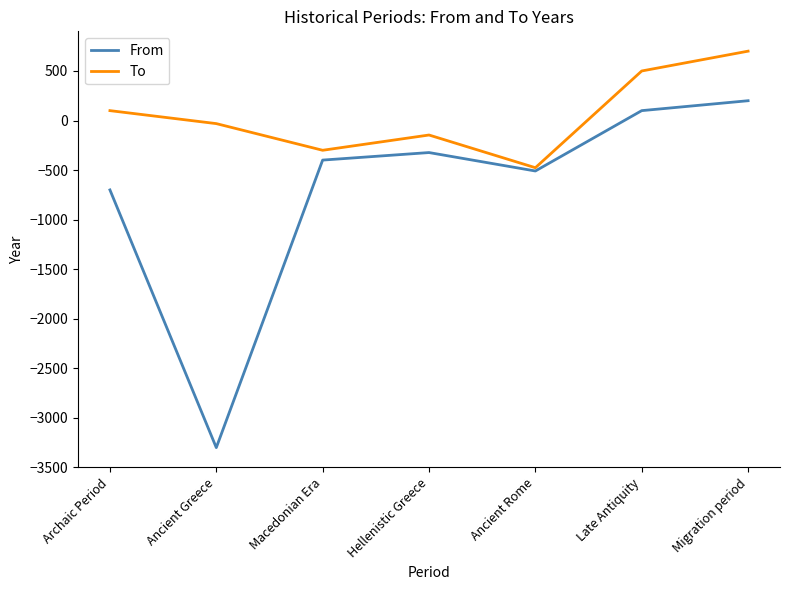

What is the minimum value for To?

-476